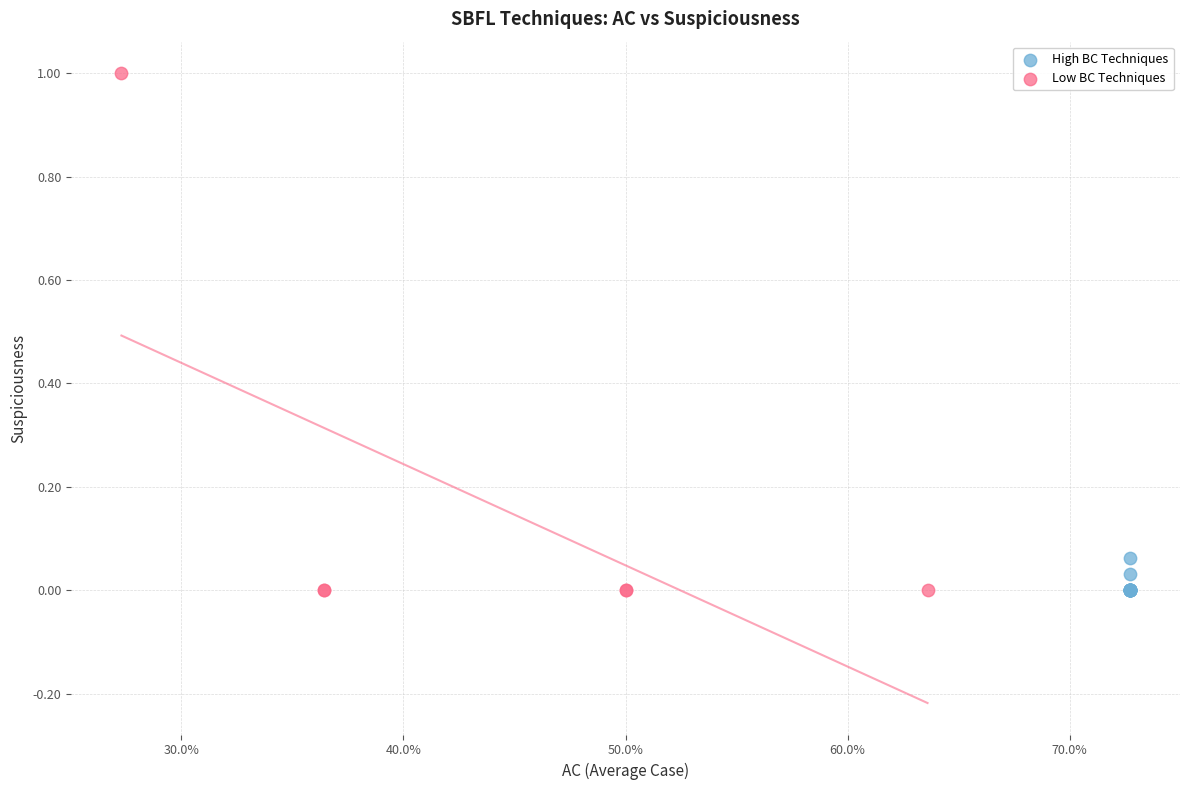

Which series has the largest Y range (max minus min)?

Low BC Techniques